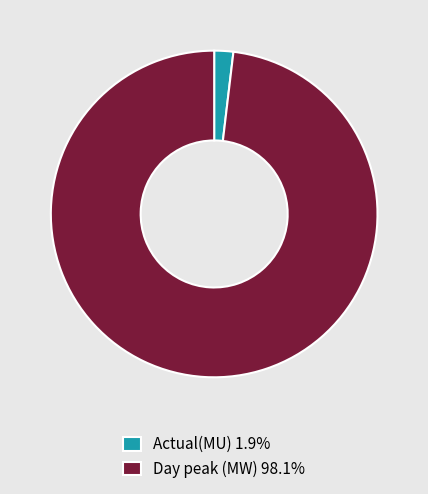

Which category has the biggest portion of the pie?

Day peak (MW)